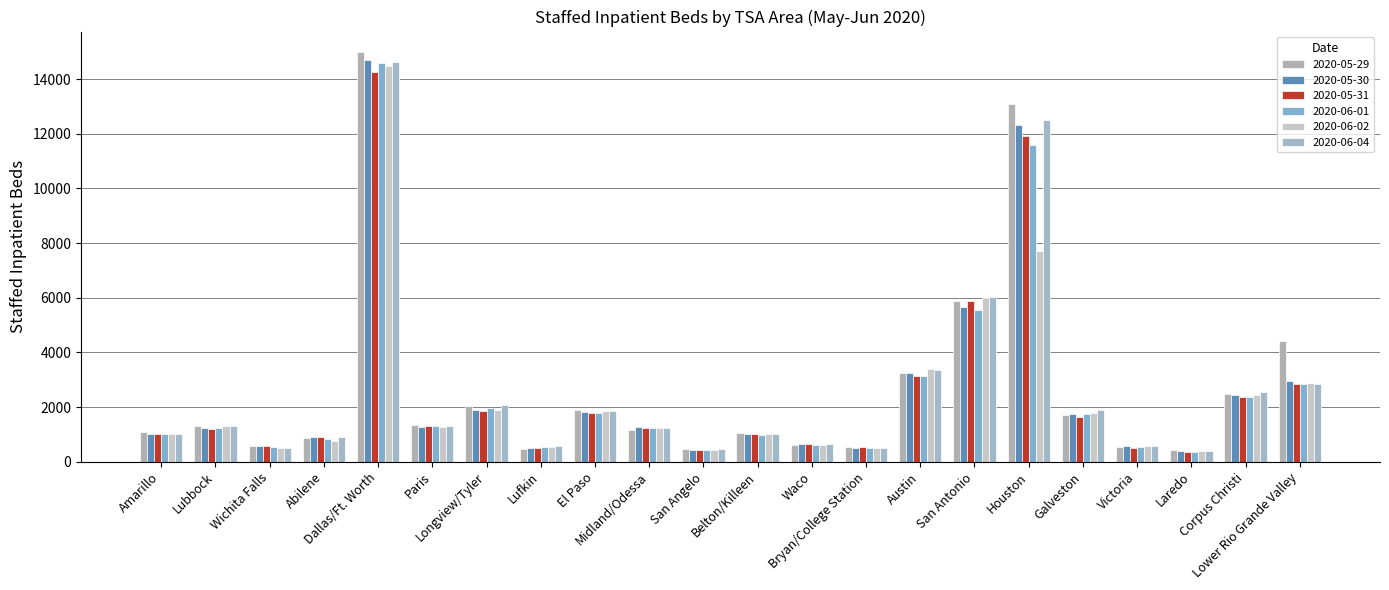

What is the sum of the 2020-06-01 values at Longview/Tyler and Belton/Killeen?

2948